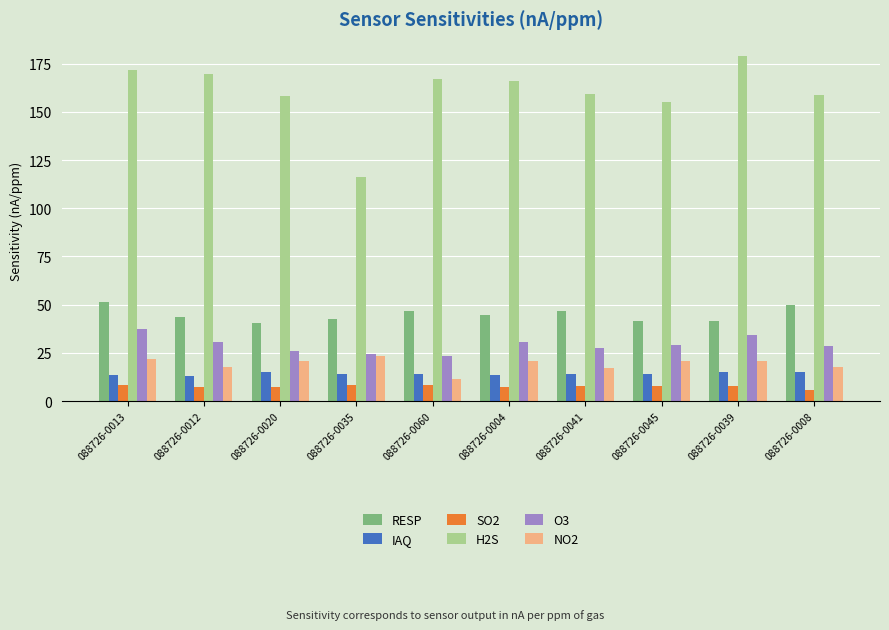

Which series has the largest total across all categories?

H2S